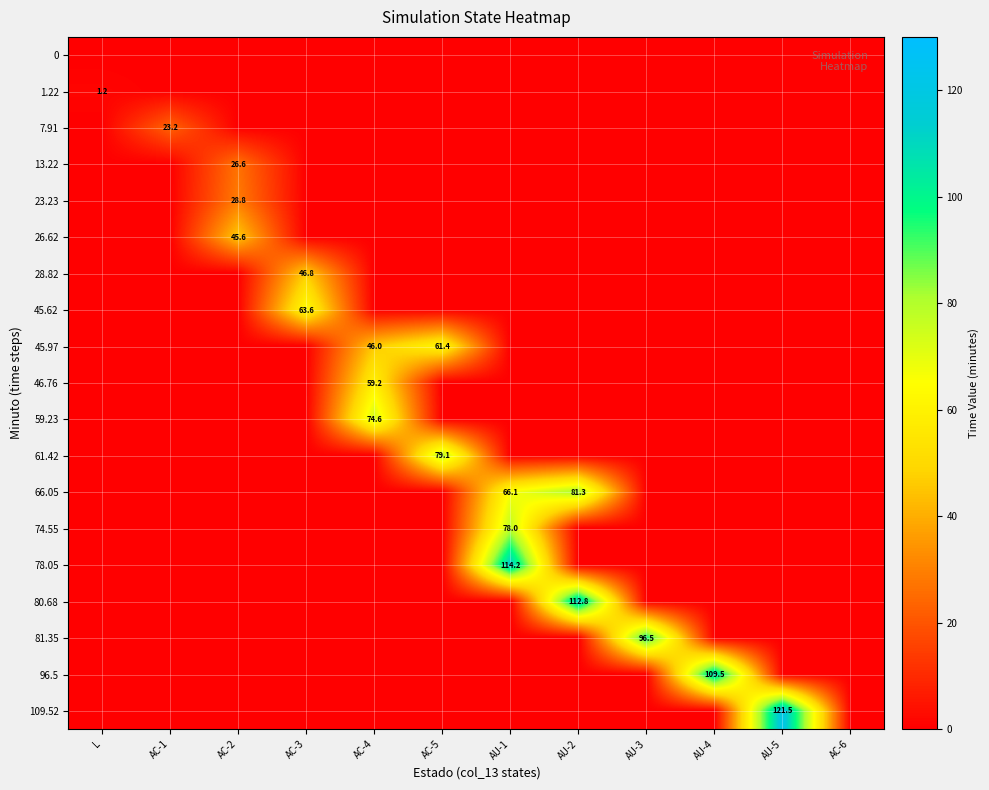

What is the total value across all series at AC-4?

179.8